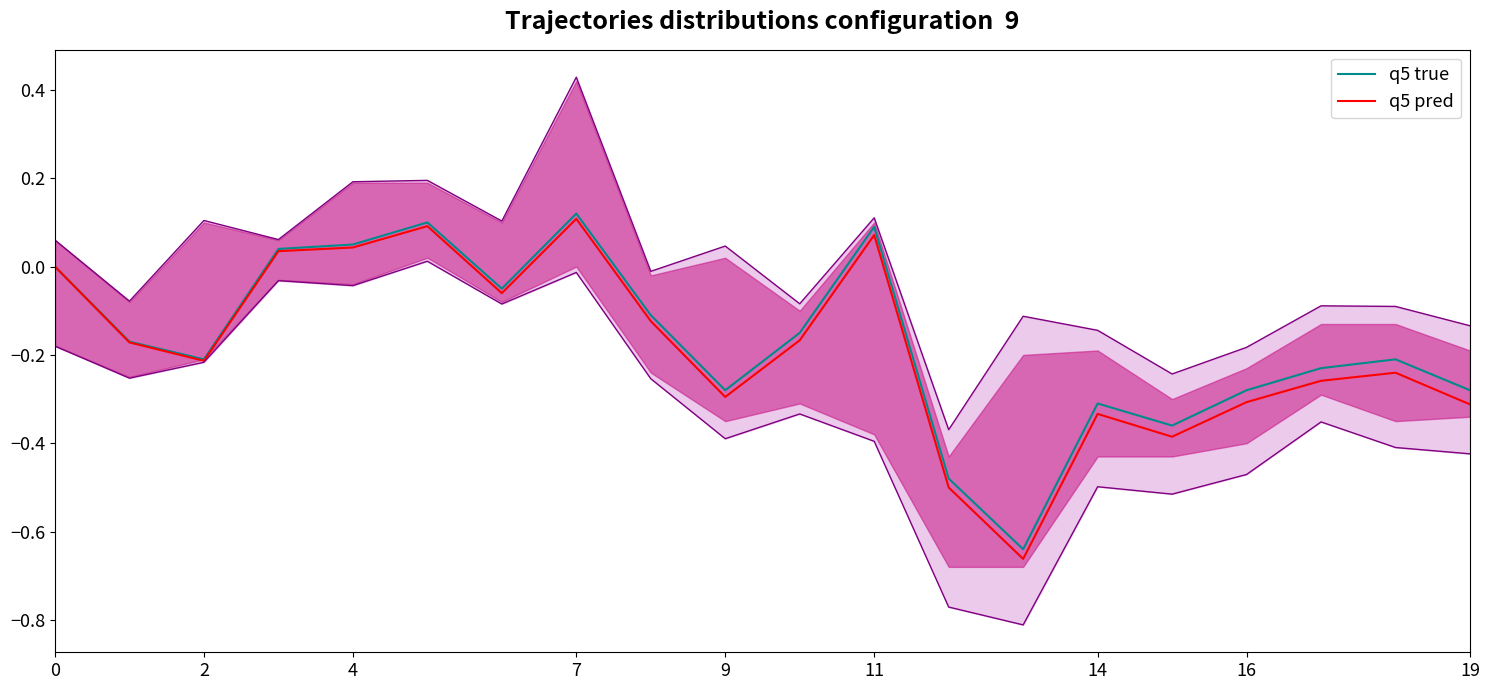

Which series has the largest range (max minus min)?

q5 pred